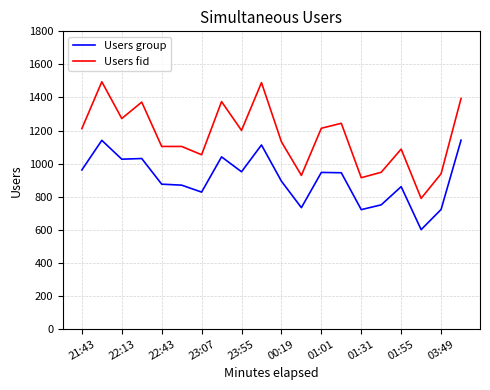

What is the average value of the Users group series?

908